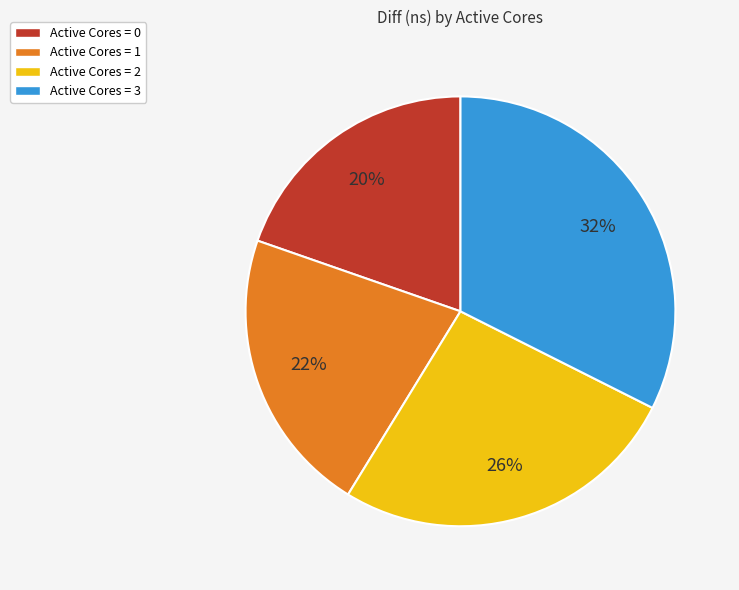

Approximately how many times larger is the value at Active Cores = 2 compared to Active Cores = 0?

1.3